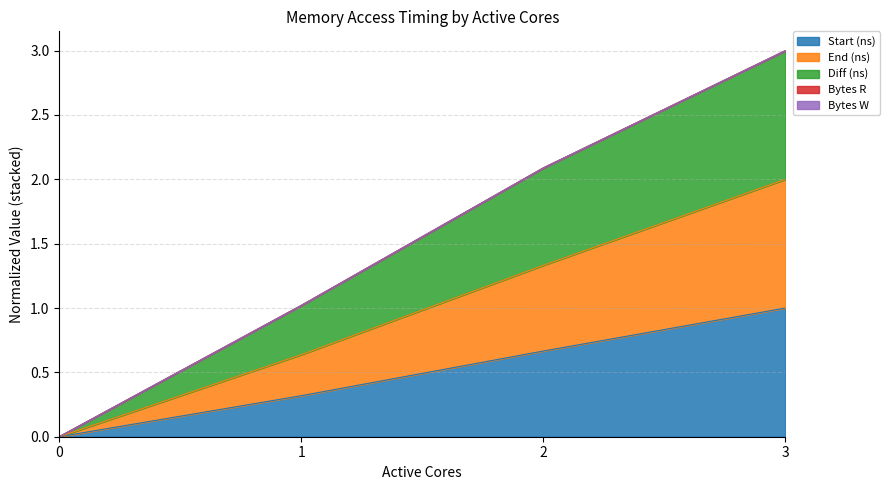

The value of End (ns) at 3 is 0.5. True or false?

False